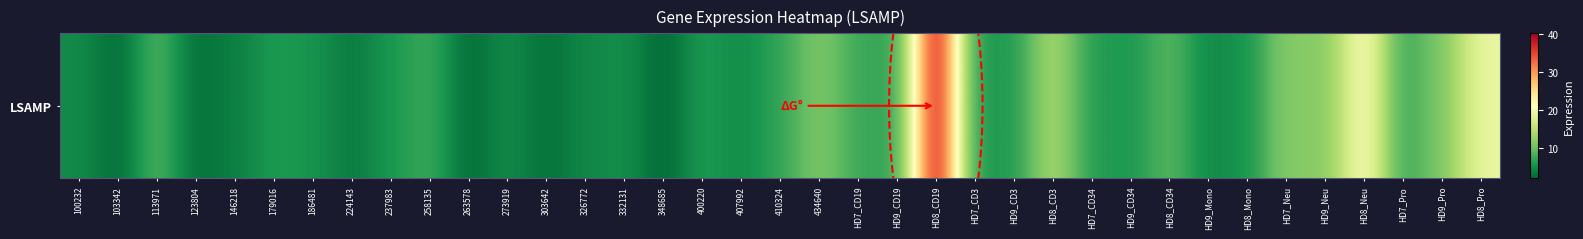

At which label is the value closest to 21?

HD8_Neu